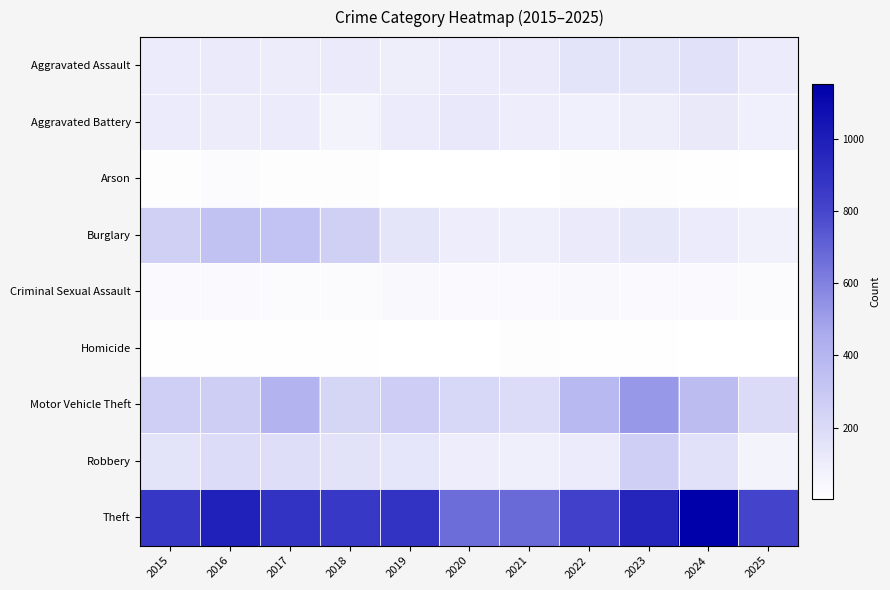

Reading left to right, what are all the values shown in this chart?

Aggravated Assault: 2015=110	2016=118	2017=105	2018=115	2019=92	2020=113	2021=115	2022=154	2023=145	2024=166	2025=108
Aggravated Battery: 2015=108	2016=102	2017=108	2018=67	2019=108	2020=125	2021=100	2022=81	2023=92	2024=119	2025=86
Arson: 2015=13	2016=20	2017=14	2018=12	2019=5	2020=4	2021=6	2022=11	2023=15	2024=7	2025=2
Burglary: 2015=254	2016=333	2017=329	2018=257	2019=143	2020=100	2021=90	2022=116	2023=130	2024=112	2025=74
Criminal Sexual Assault: 2015=29	2016=30	2017=21	2018=23	2019=35	2020=27	2021=27	2022=34	2023=30	2024=28	2025=21
Homicide: 2015=9	2016=7	2017=8	2018=10	2019=5	2020=2	2021=13	2022=9	2023=10	2024=4	2025=2
Motor Vehicle Theft: 2015=261	2016=265	2017=411	2018=231	2019=273	2020=221	2021=193	2022=376	2023=523	2024=365	2025=199
Robbery: 2015=154	2016=194	2017=178	2018=155	2019=135	2020=97	2021=91	2022=111	2023=259	2024=165	2025=68
Theft: 2015=874	2016=984	2017=892	2018=868	2019=891	2020=666	2021=678	2022=827	2023=961	2024=1153	2025=808